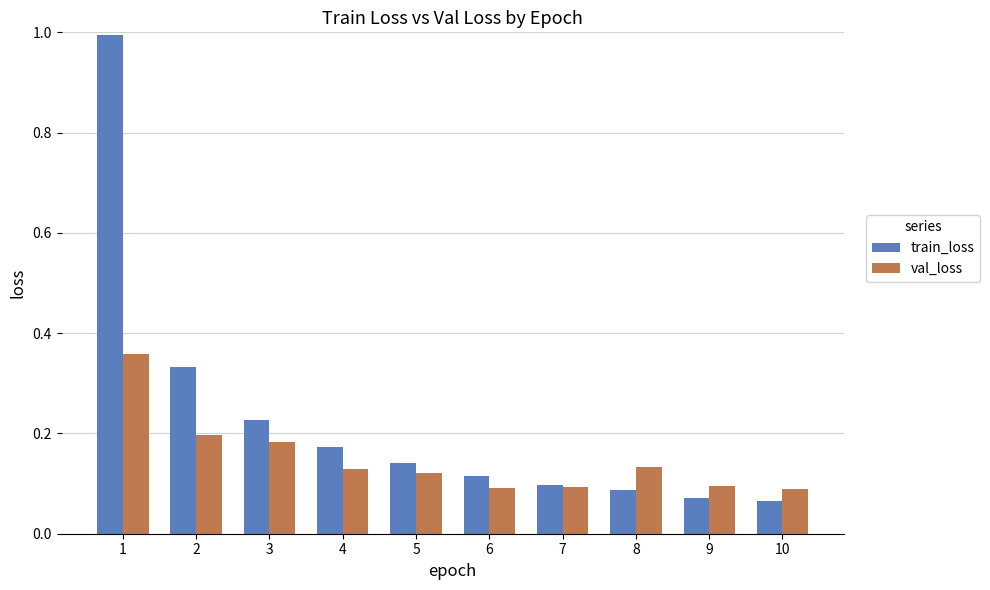

How many bars are there in each group?

2